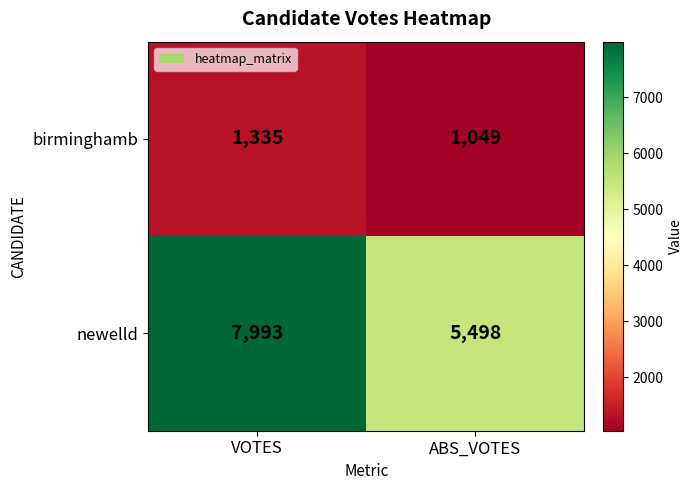

Reading right to left, extract all data points from this chart.

birminghamb: ABS_VOTES=1049	VOTES=1335
newelld: ABS_VOTES=5498	VOTES=7993